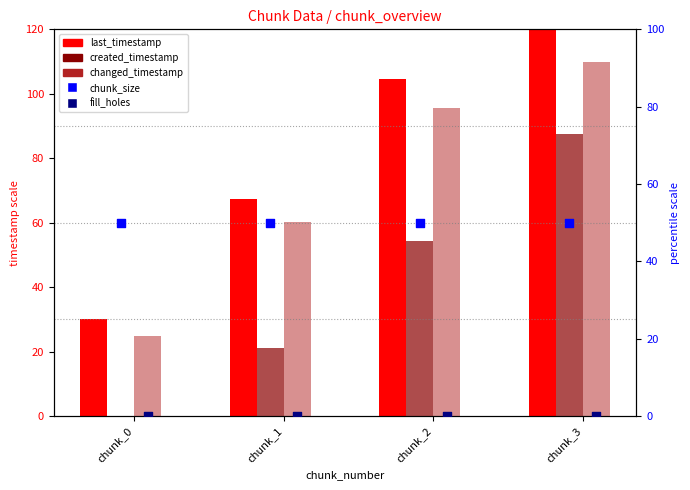

At which category is the sum across all series the highest?

chunk_3